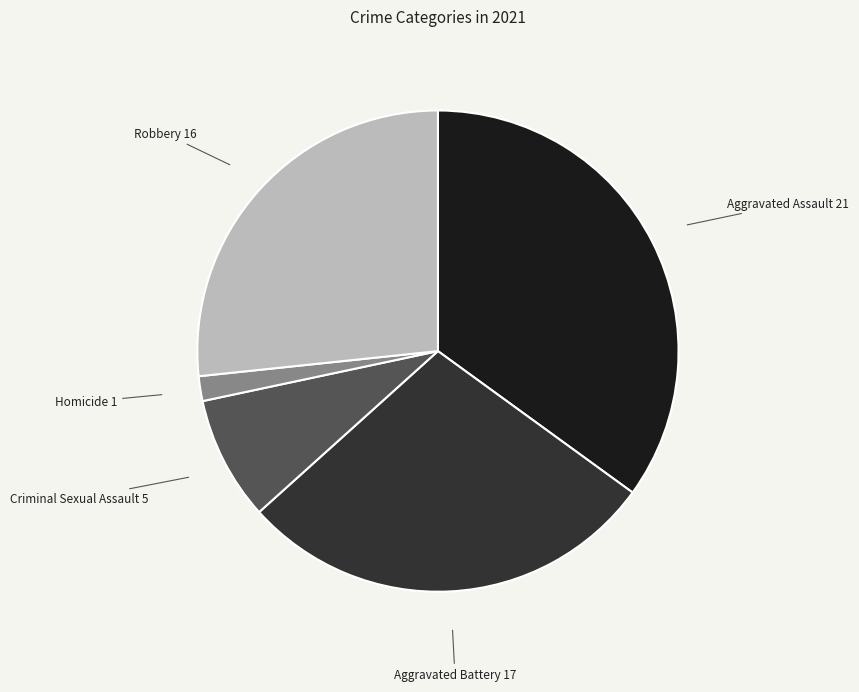

Is it true that Criminal Sexual Assault is 1% of the pie?

False